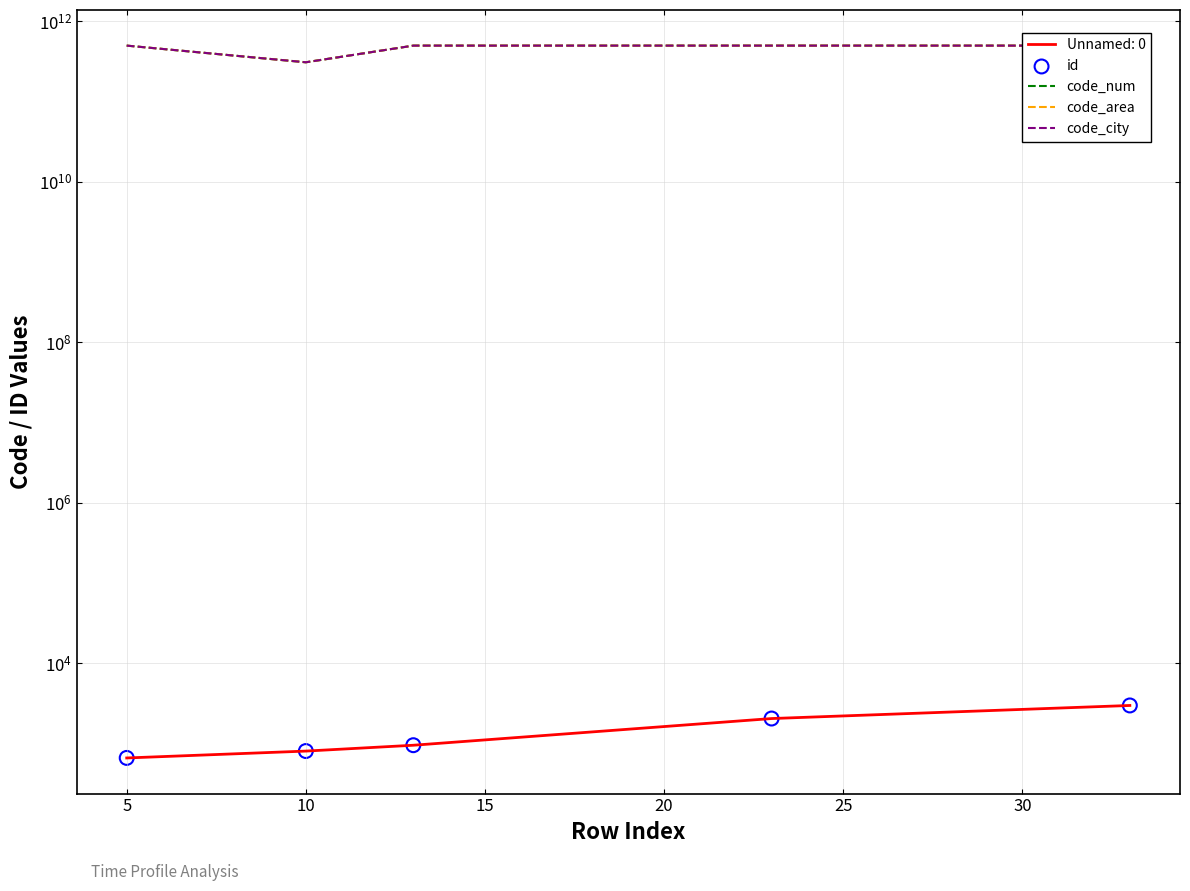

At how many categories does at least one series exceed 23384776071?

5